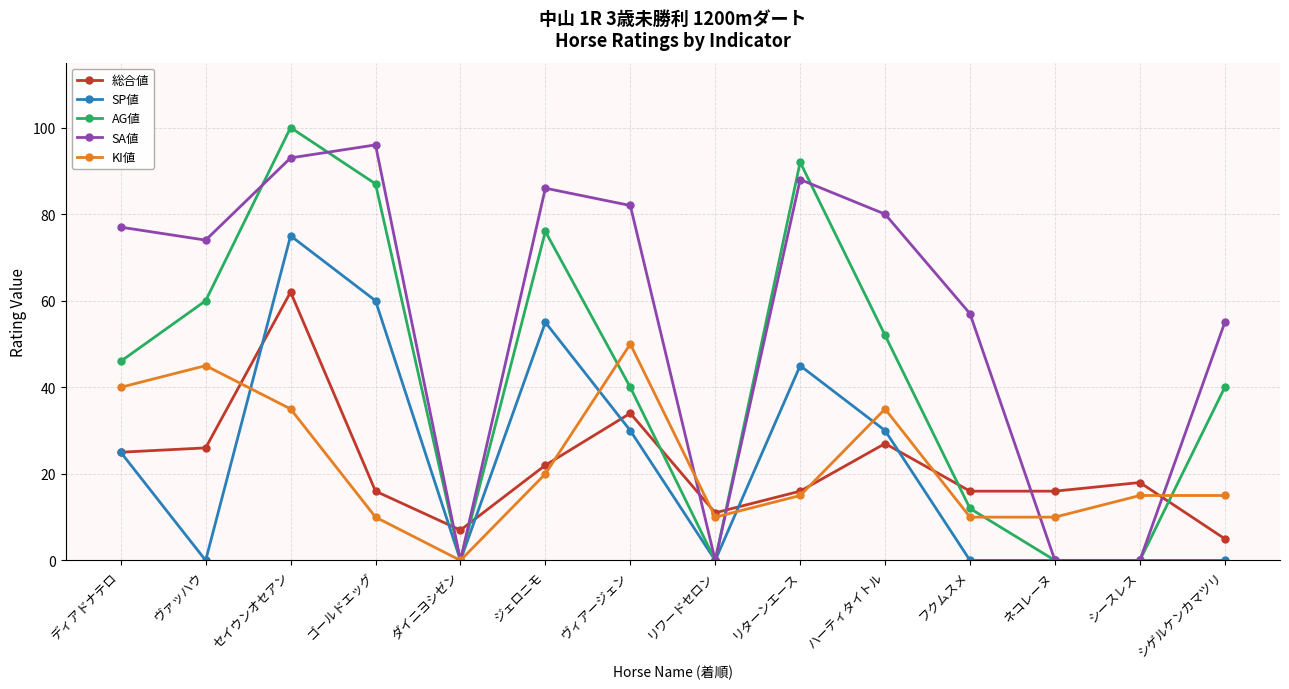

Between ダイニヨシゼン and リワードセロン, which series saw the biggest shift?

KI値